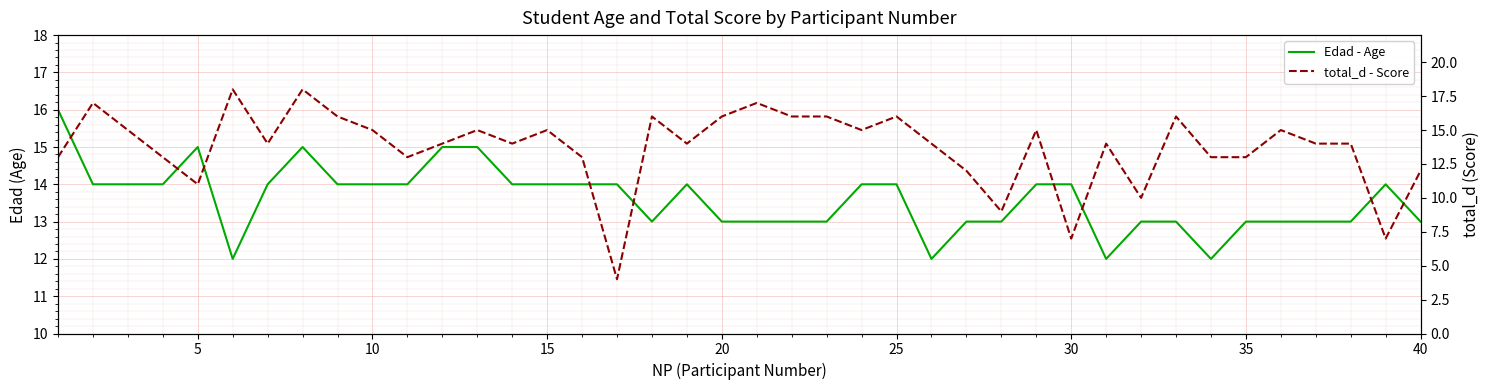

How many times do Edad - Age and total_d - Score cross each other?

13